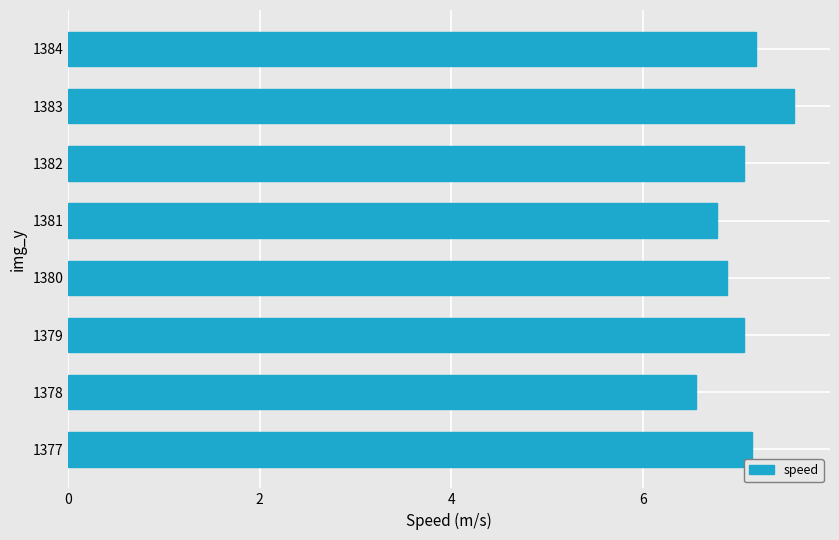

What is the approximate value at 1377?

7.1